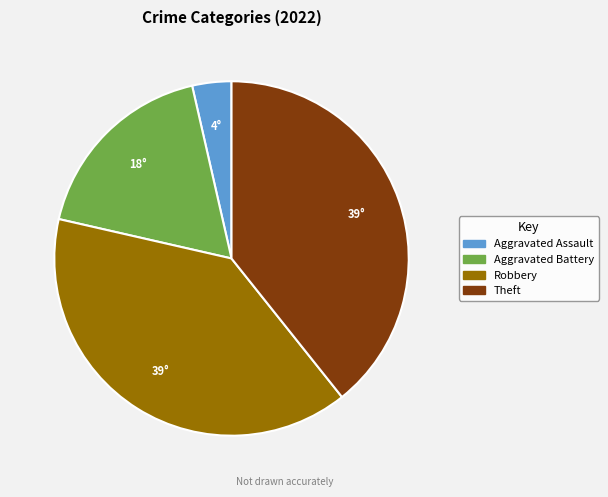

Is there a majority slice in this chart?

No